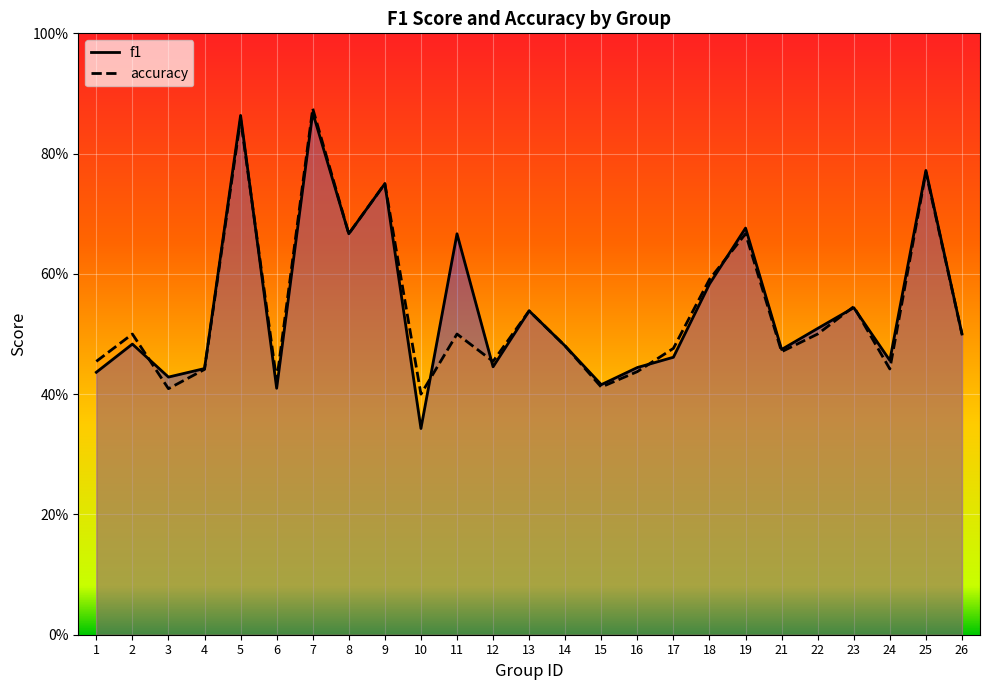

What is the smallest value displayed?

0.3